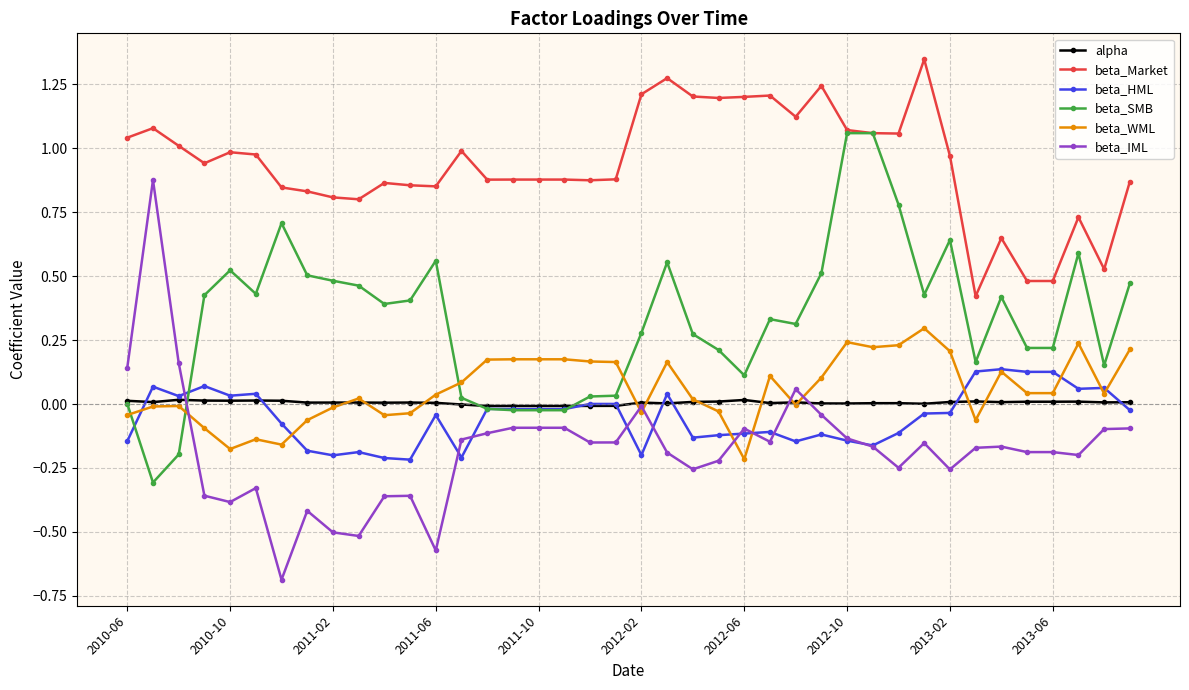

True or false: beta_HML has more than 0 points higher than both neighbors.

True